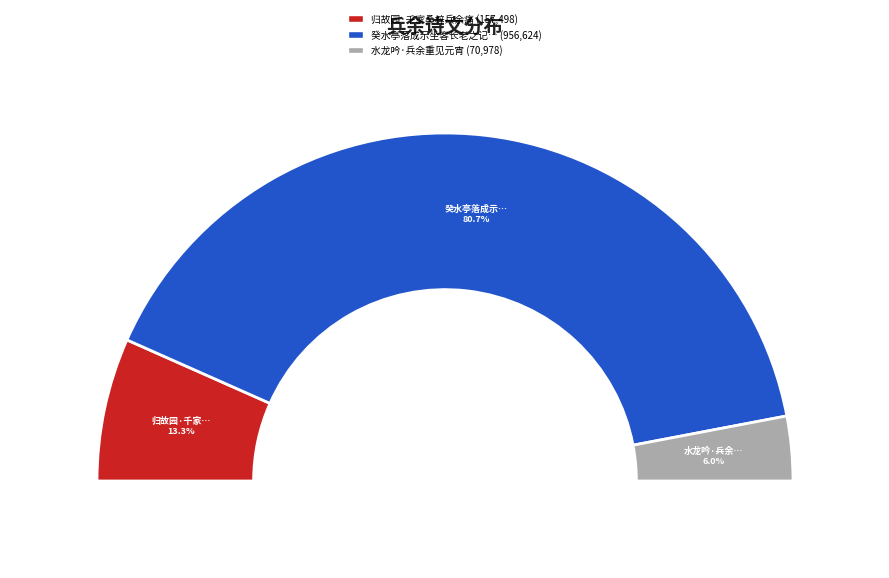

To the nearest percent, what percentage of the pie is 水龙吟·兵余重见元宵?

6%